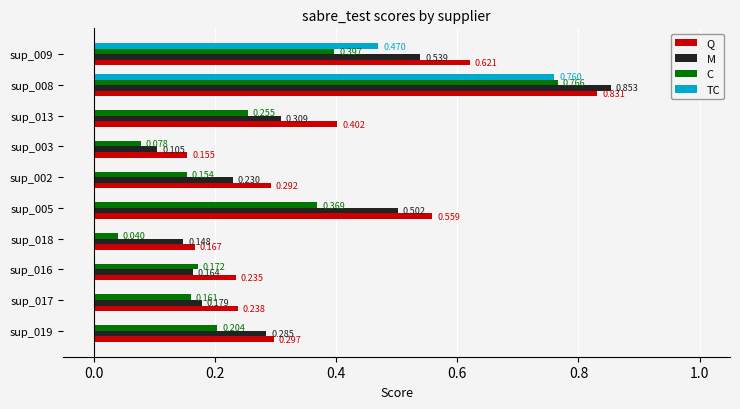

Between sup_019 and sup_016, which series saw the biggest shift?

M